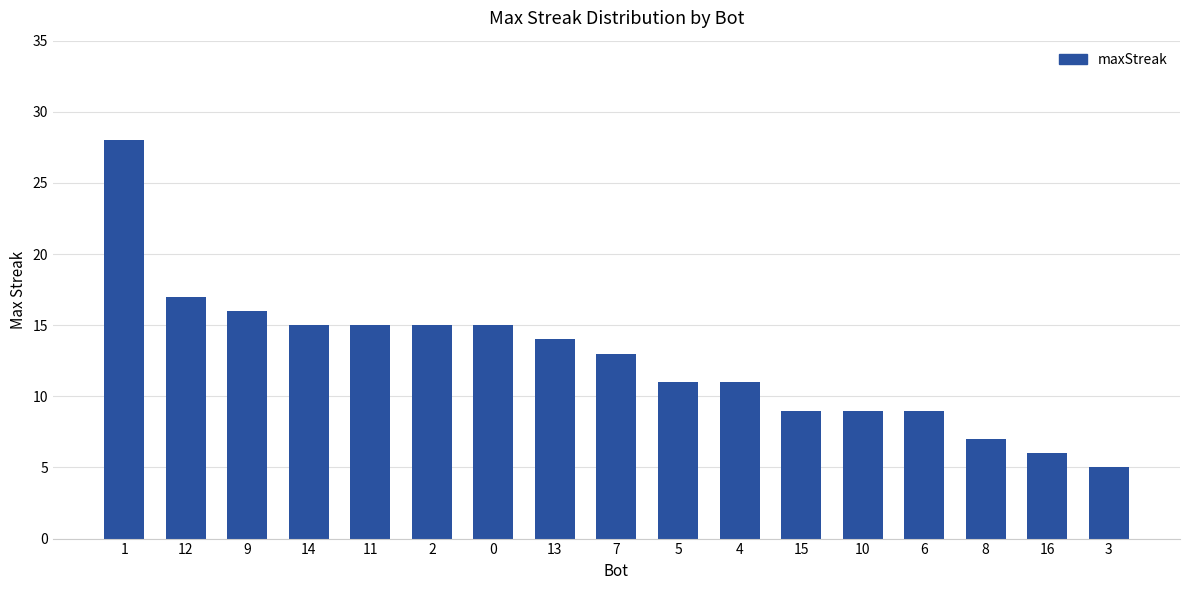

Count the number of data series in this chart.

1